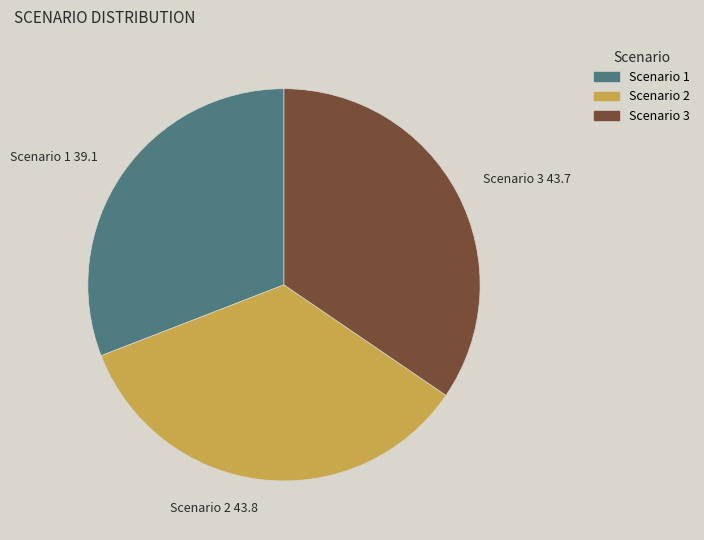

Does Scenario 1 account for over 50% of the chart?

No